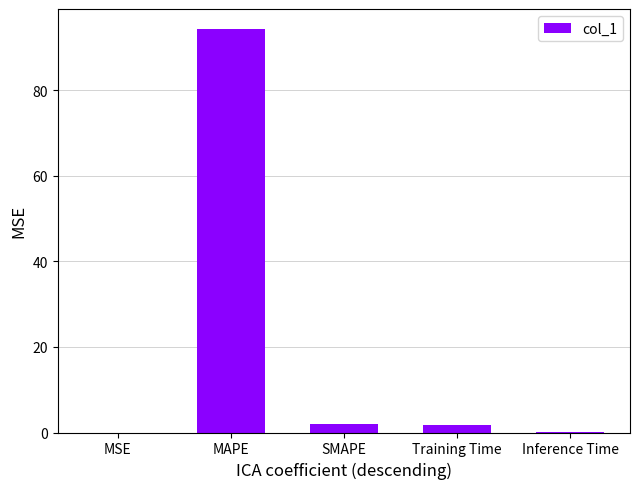

What is the sum of all values?

98.0